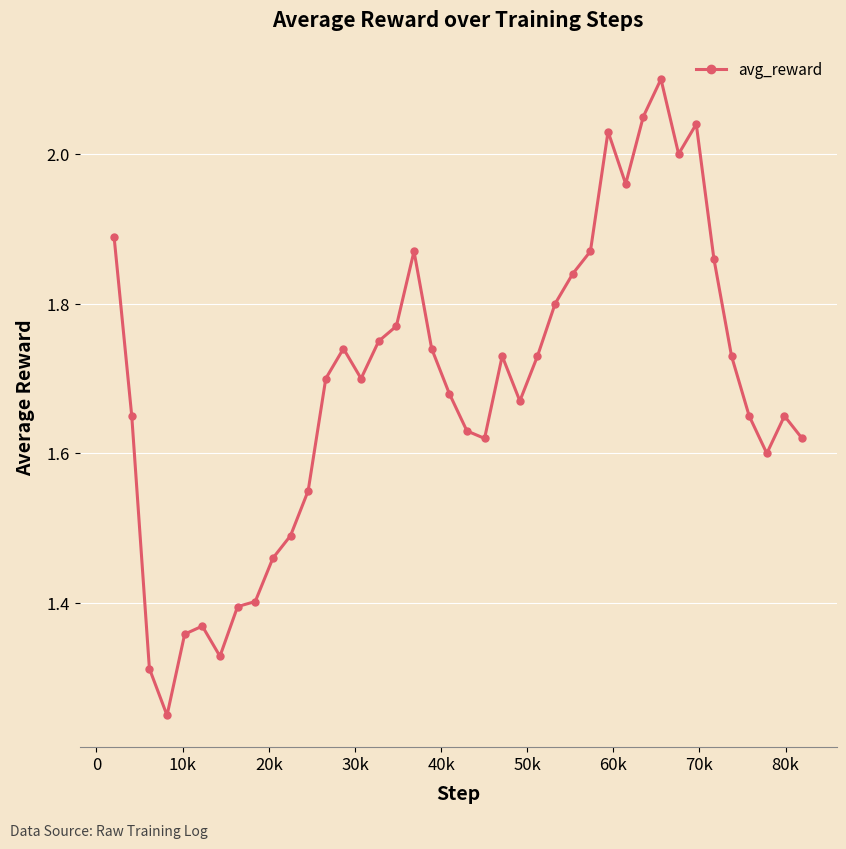

What is the sum of all values?

67.6